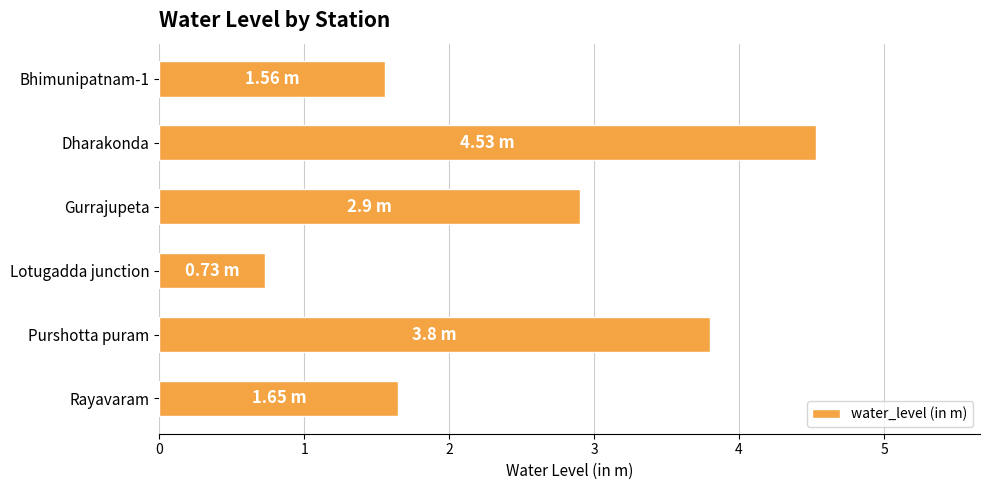

Which label corresponds to the largest value in the chart?

Dharakonda